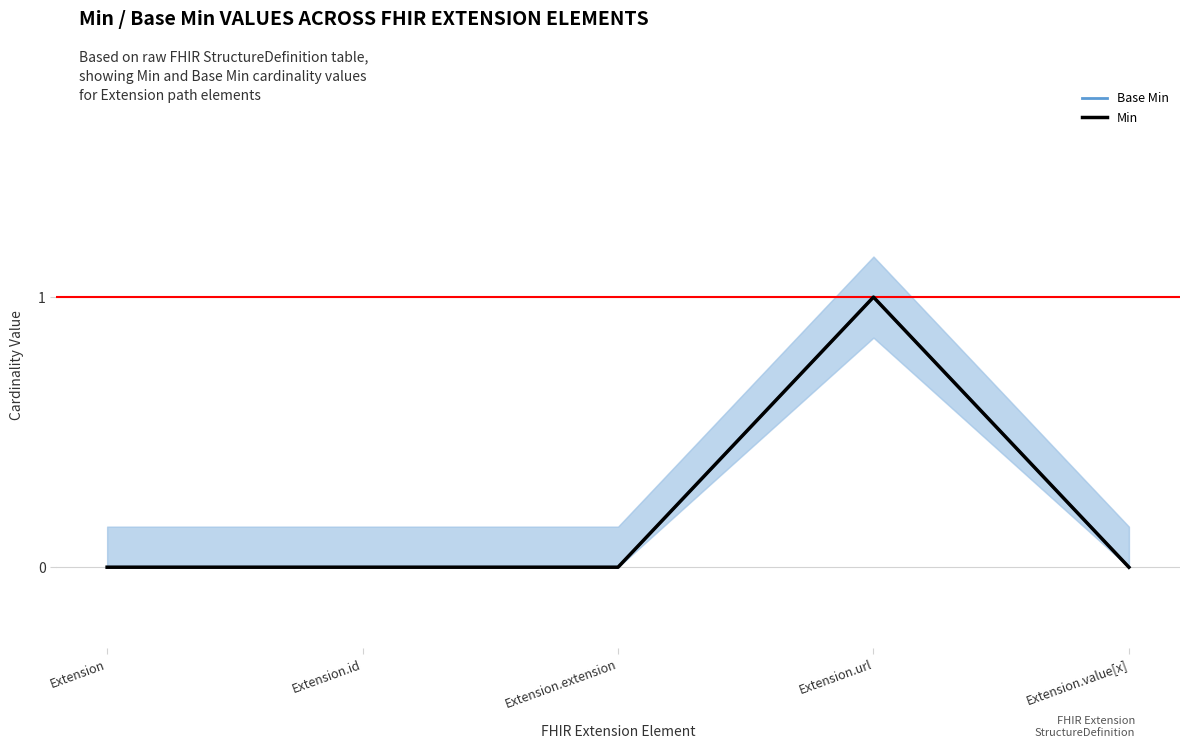

How many distinct data groups are displayed?

2